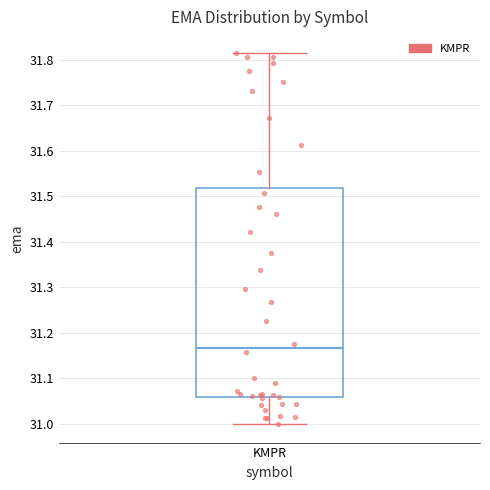

Transcribe this box plot: give where the median line is, the range the box spans, and where the two whiskers end, as read against the y-axis. The values are not printed on the chart, so give them approximately, as read against the axis.

median 31.17, box 31.06 to 31.52, whiskers 31.00 to 31.82